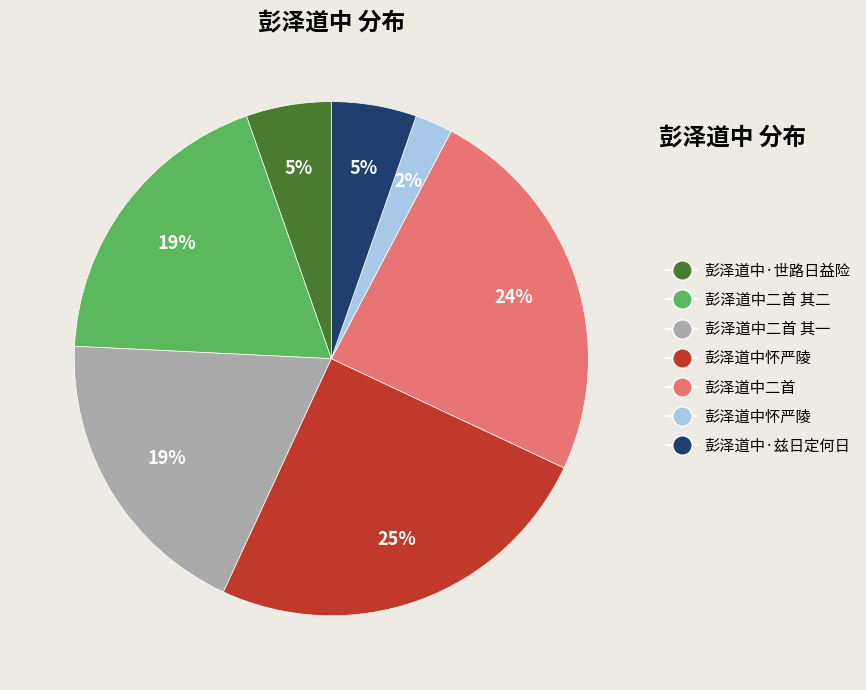

Does any single category account for the majority?

No